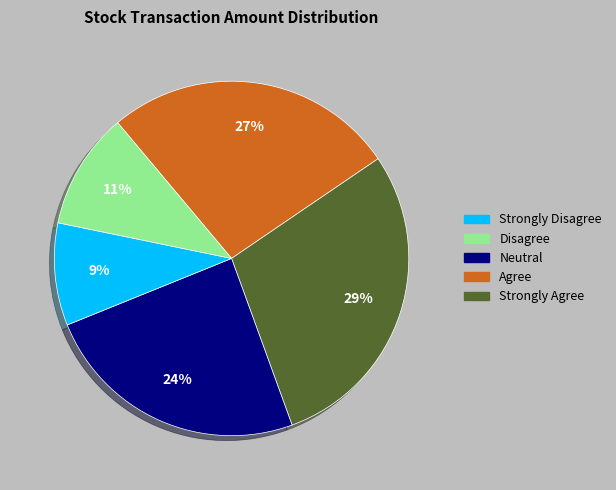

To the nearest percent, what is the average slice percentage?

20%